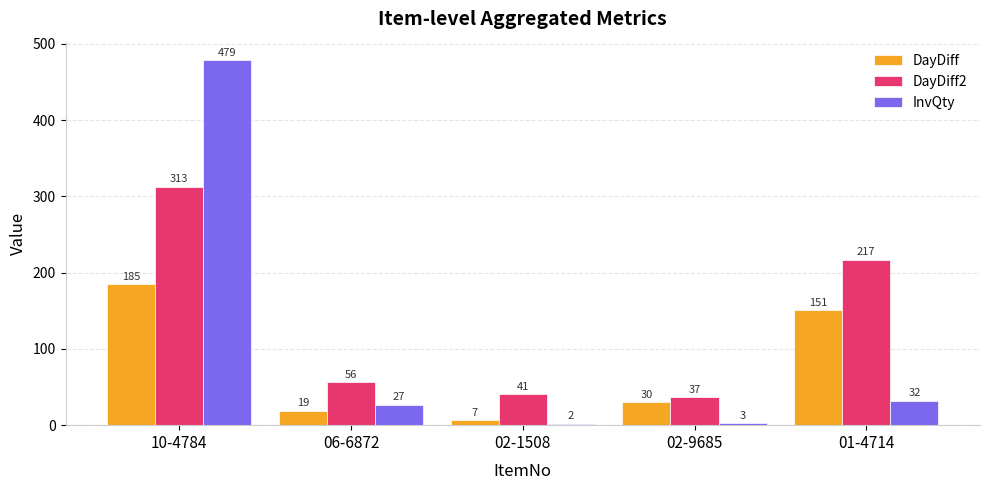

List the labels in order of InvQty value, smallest first.

02-1508, 02-9685, 06-6872, 01-4714, 10-4784